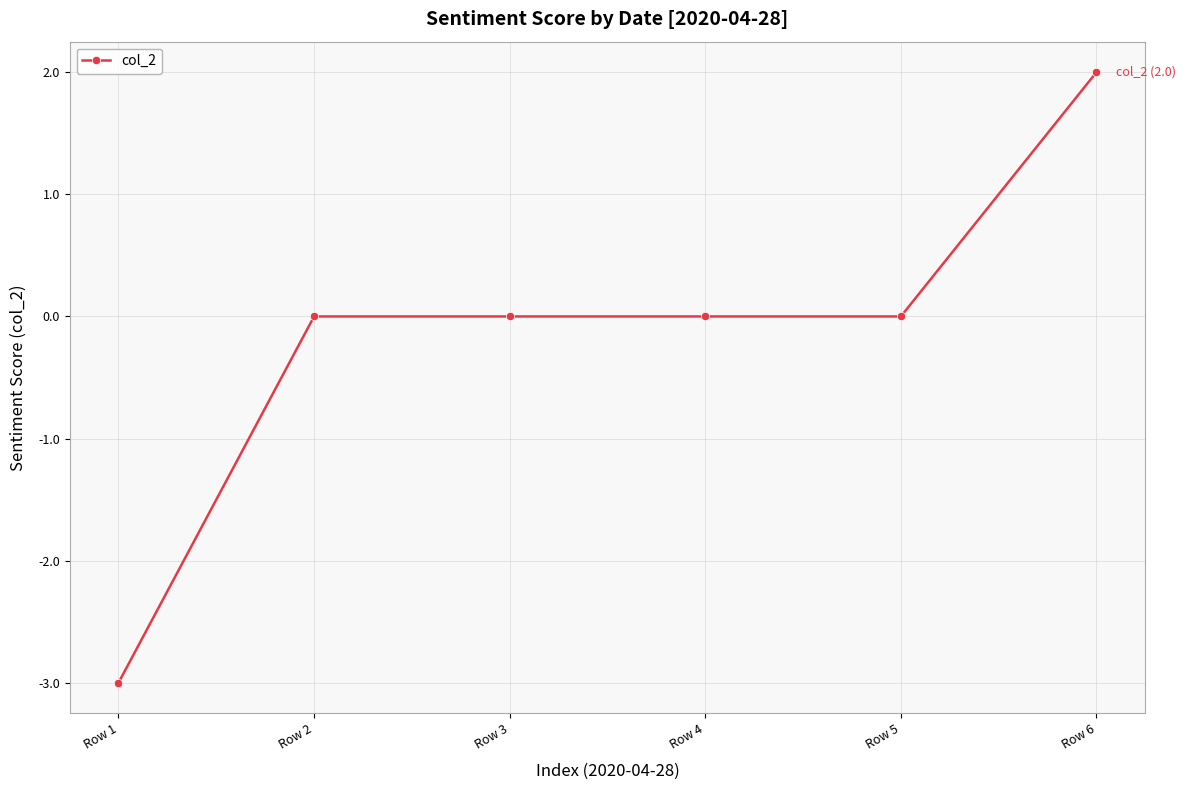

Is it true that the value at Row 5 is -3?

False